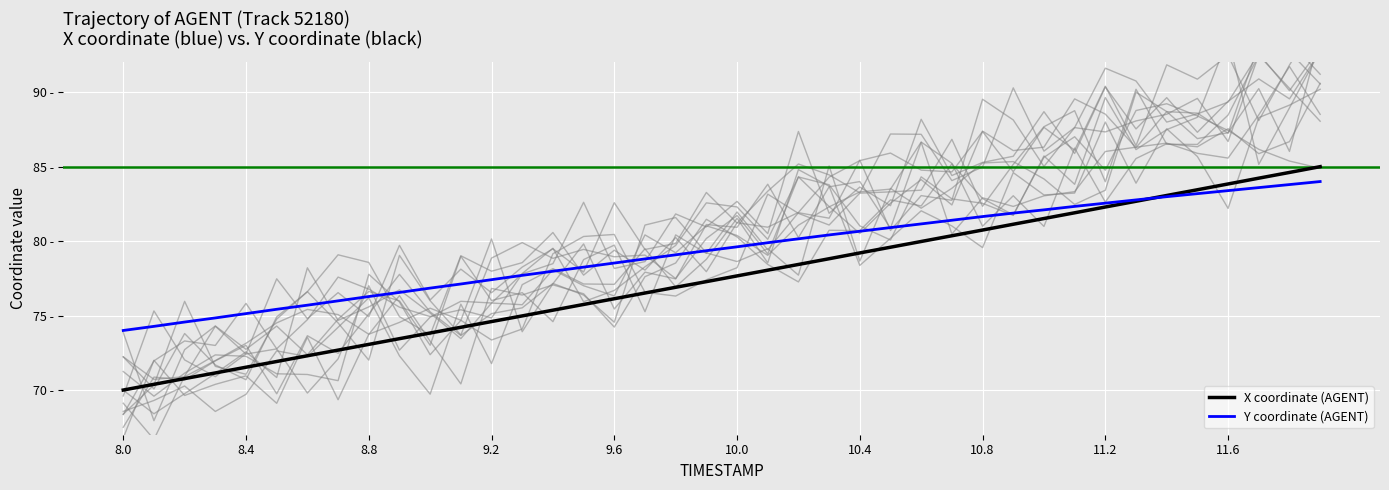

What is the highest value of the X coordinate (AGENT) series?

85.0